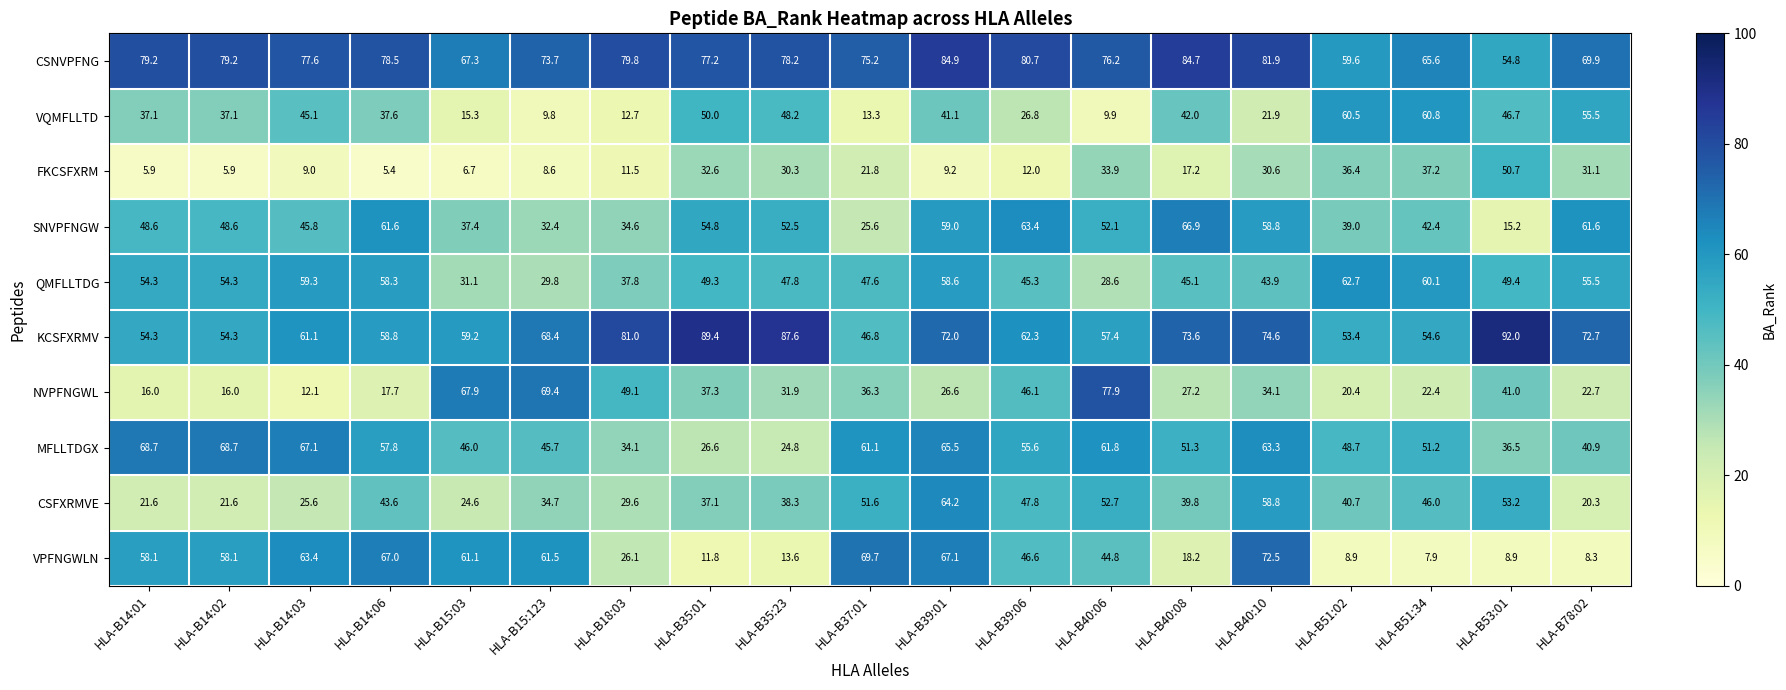

What is the difference between the highest and lowest values at HLA-B40:08?

67.5